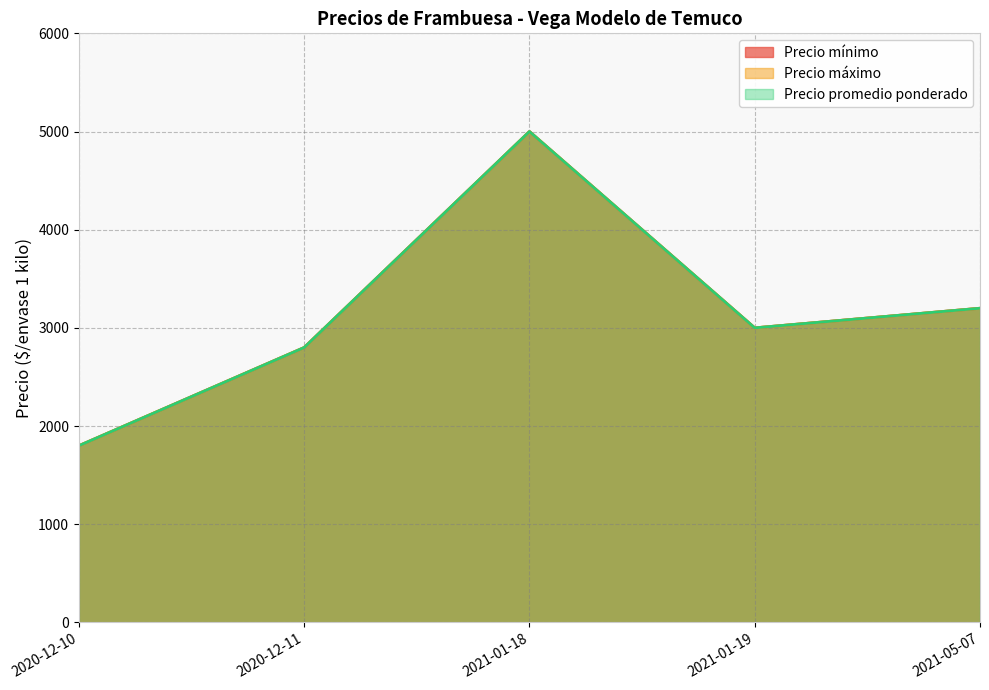

Which category has the highest value across all series?

2021-01-18